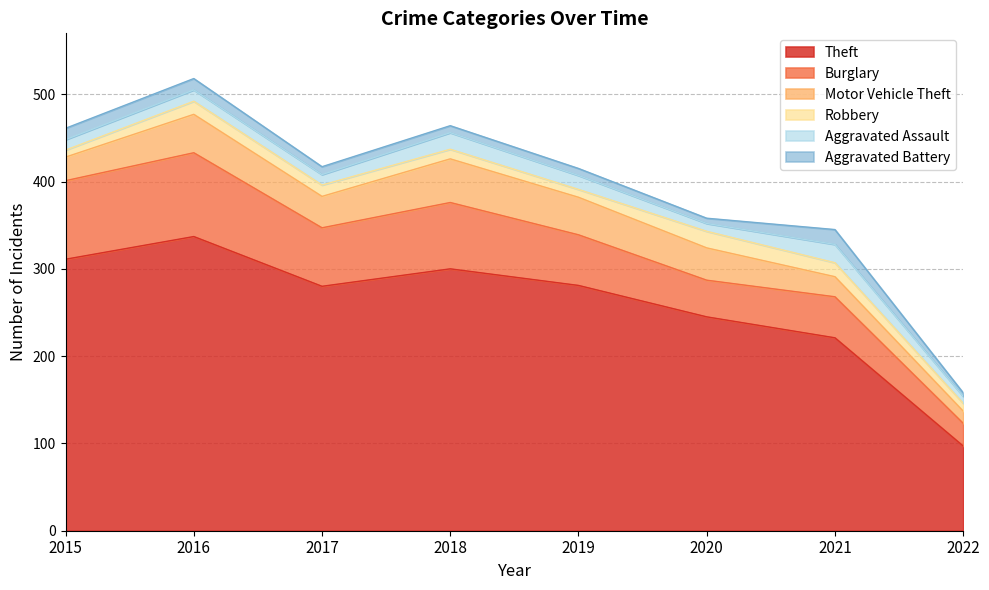

What is the lowest value of the Theft series?

97